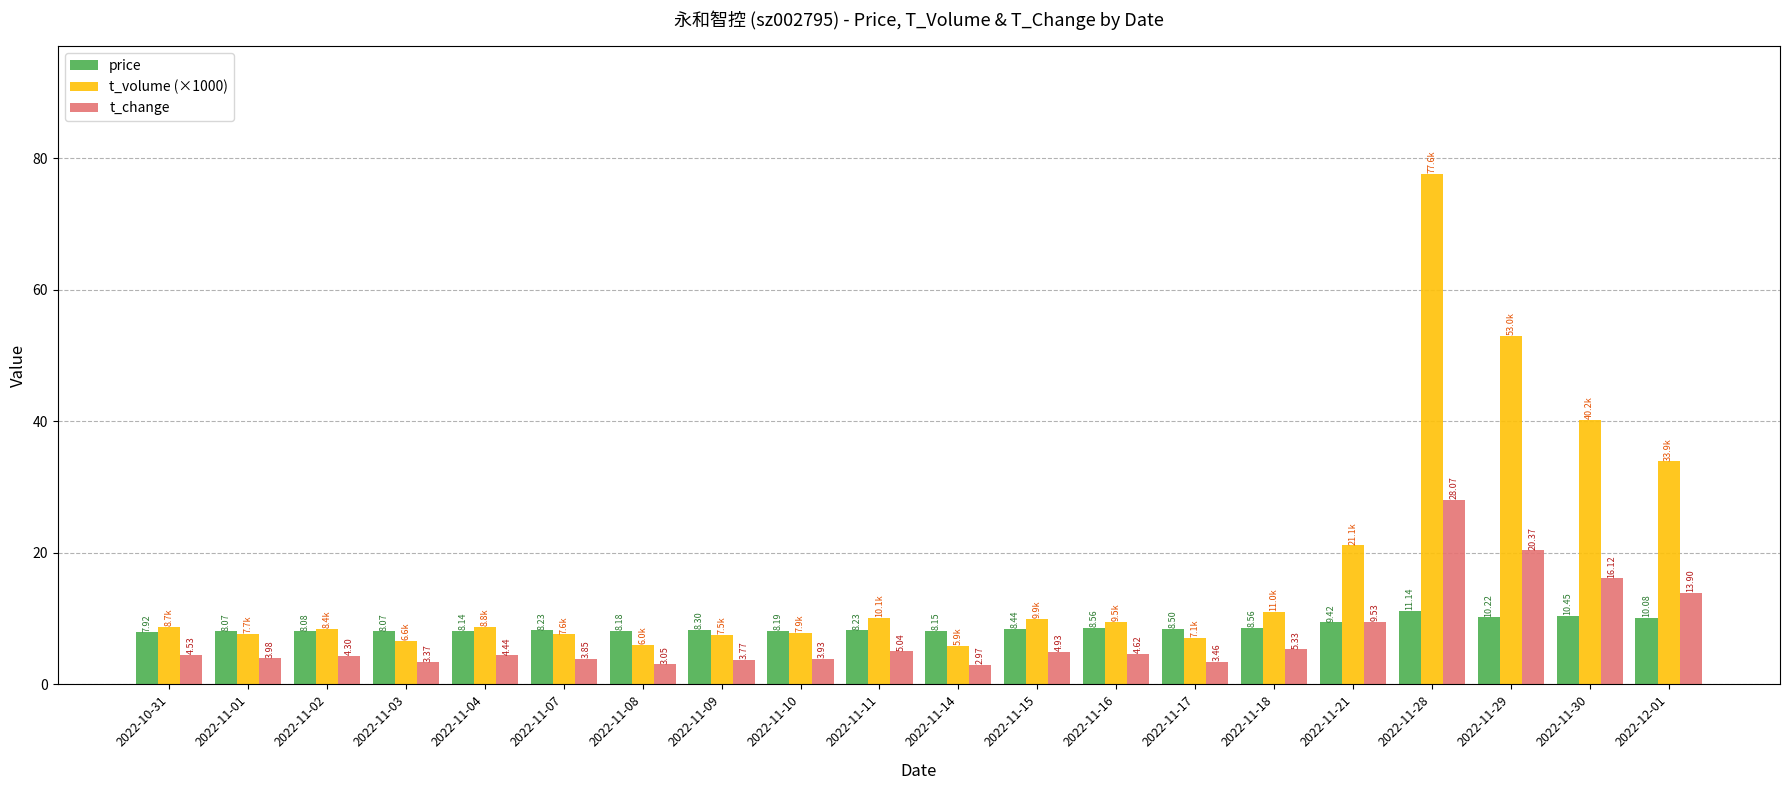

Which series changed the most between 2022-10-31 and 2022-11-02?

t_volume (×1000)